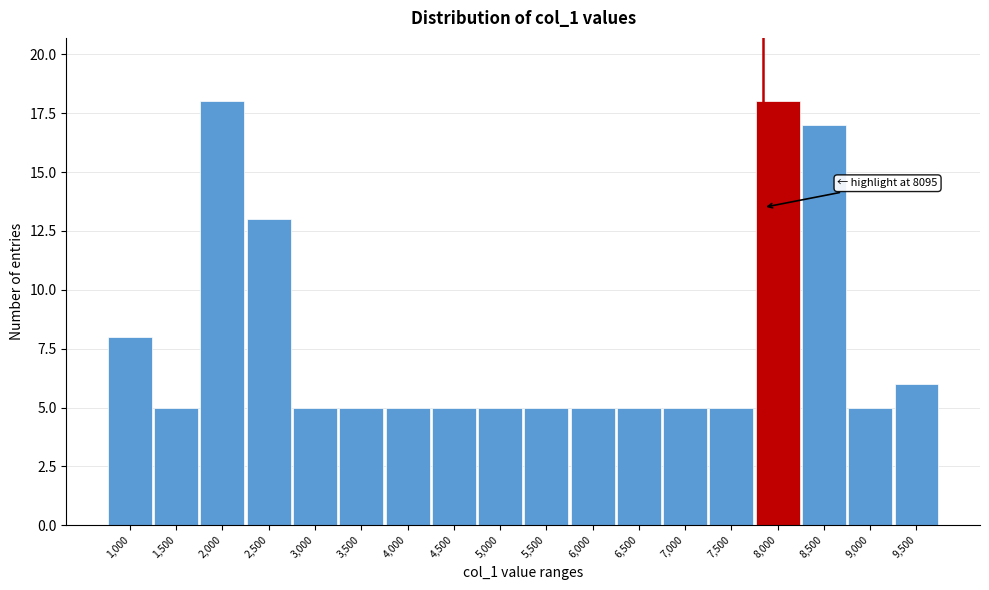

Reading left to right, what are all the values shown in this chart?

8	5	18	13	5	5	5	5	5	5	5	5	5	5	18	17	5	6